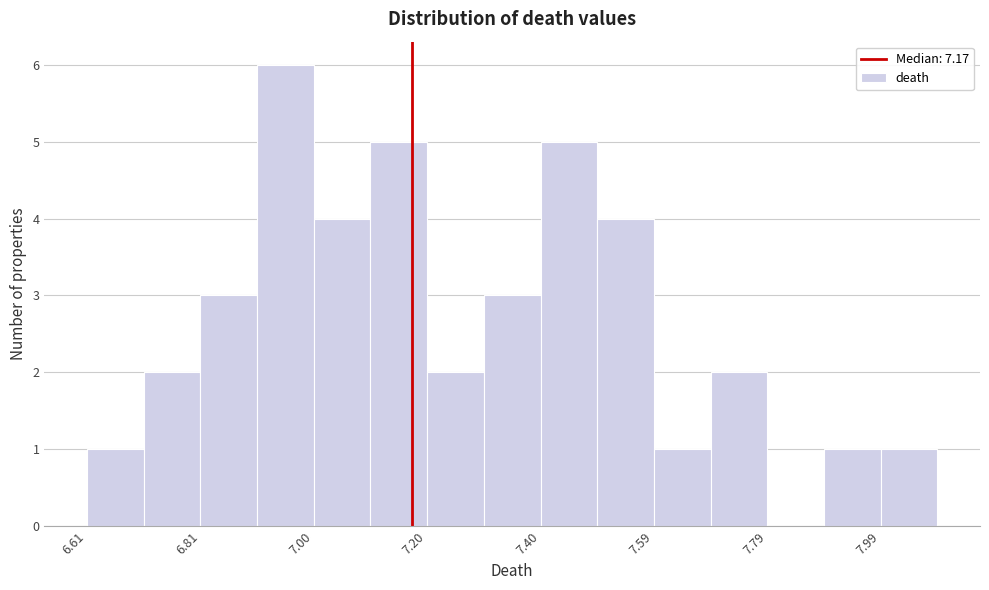

Over which range of the x-axis is the bar tallest?

6.90 to 7.00